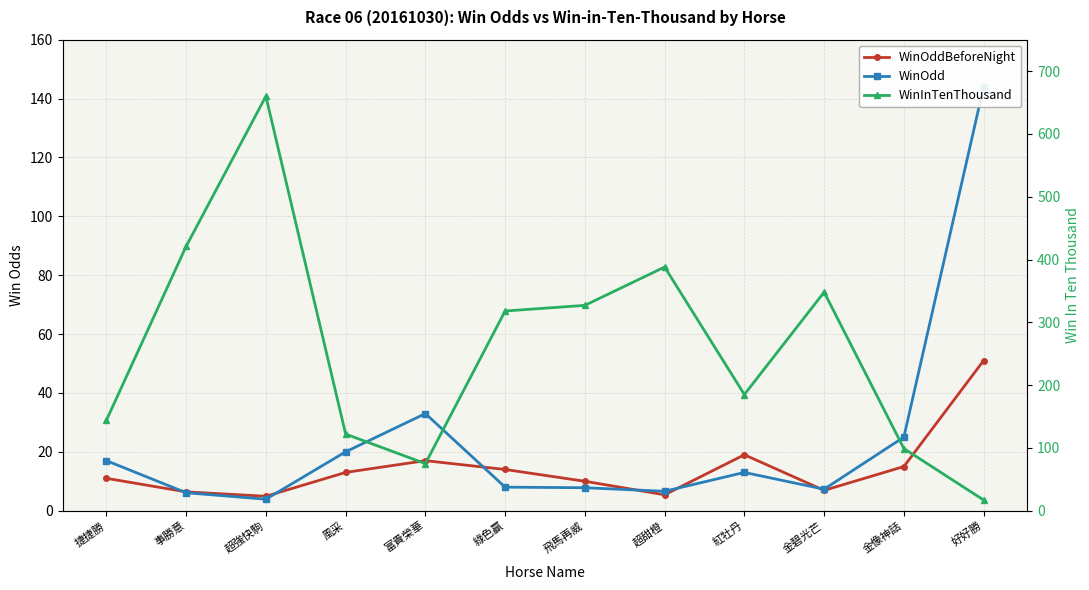

What is the average value of the WinOdd series?

24.3